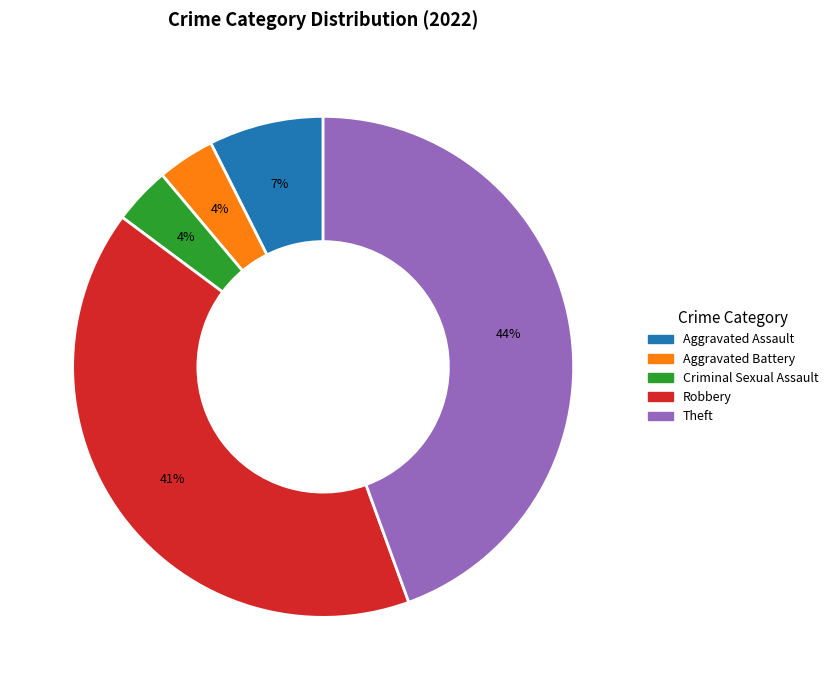

Is it true that Theft is 44% of the pie?

True